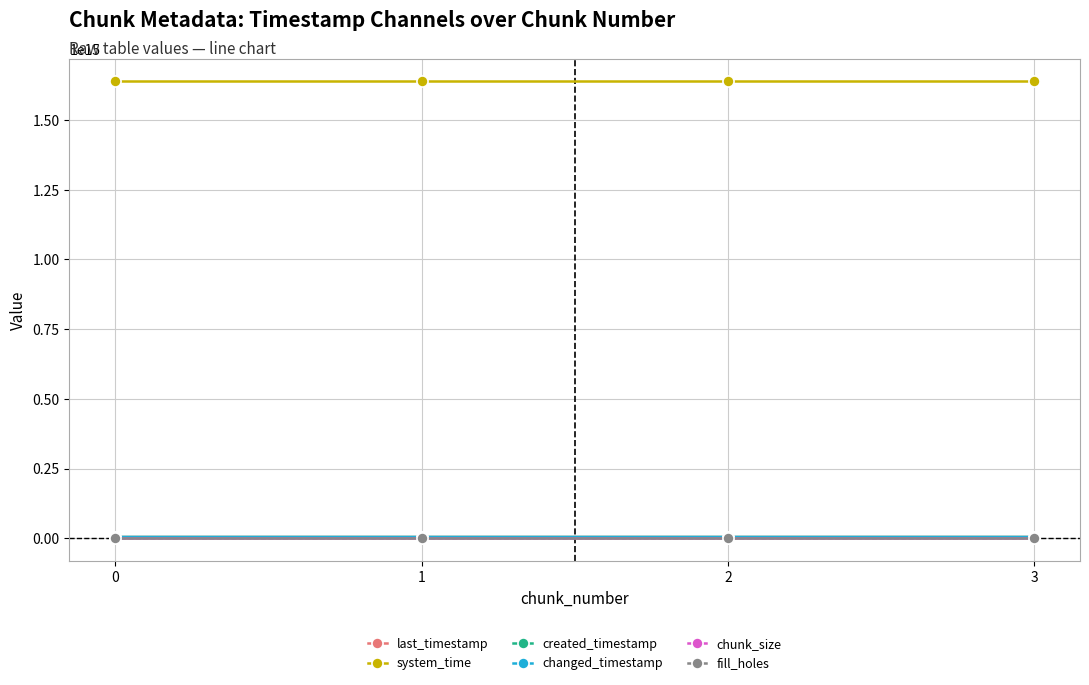

True or false: fill_holes and system_time intersect in this chart.

False